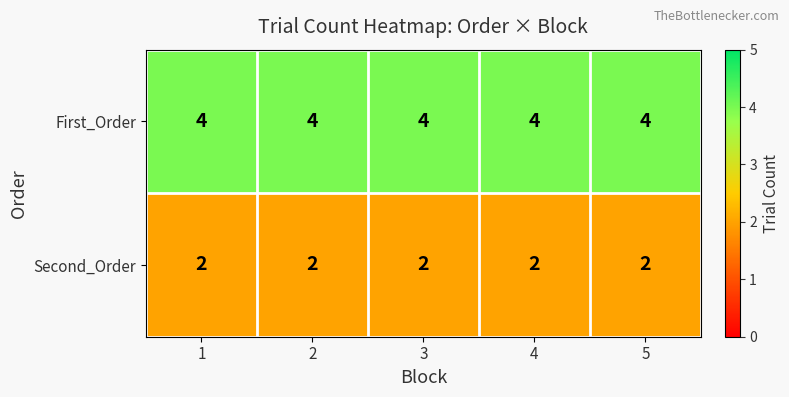

True or false: Second_Order has a value of 3 at 5.

False